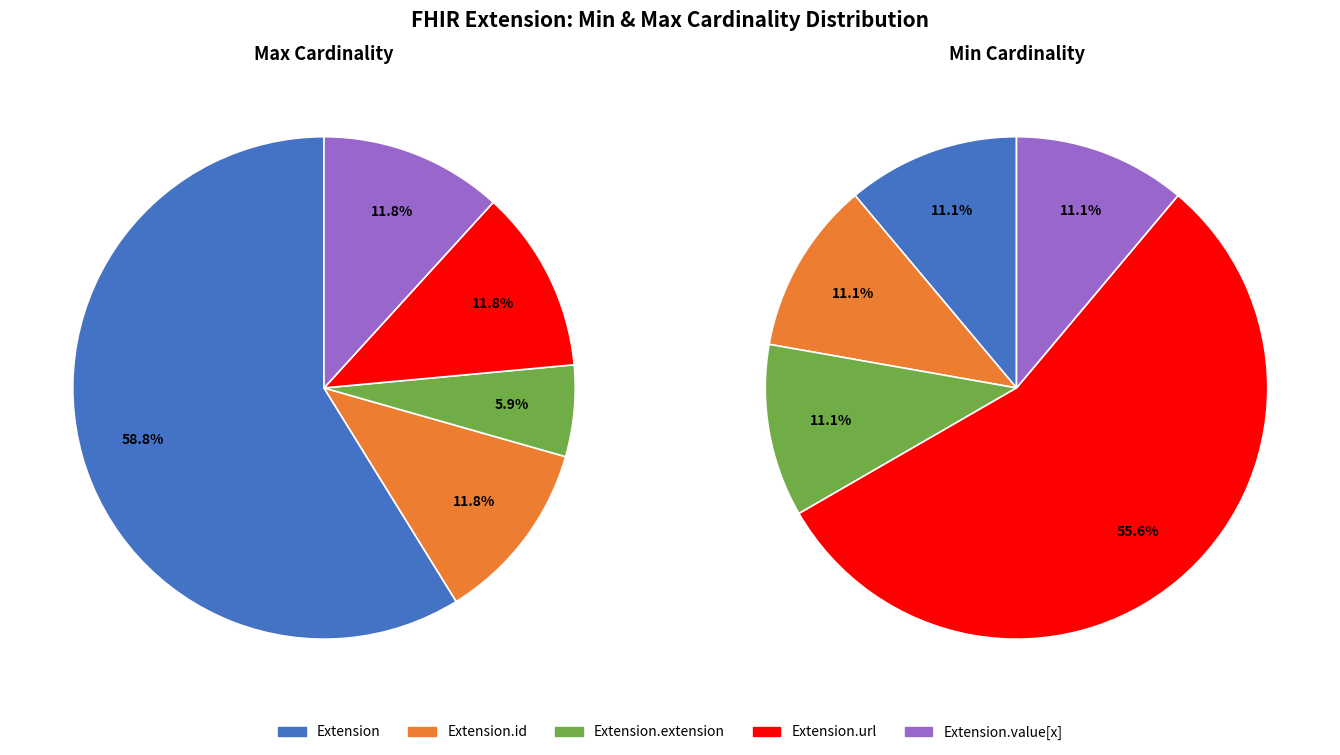

What is the smallest slice in the pie chart?

Extension